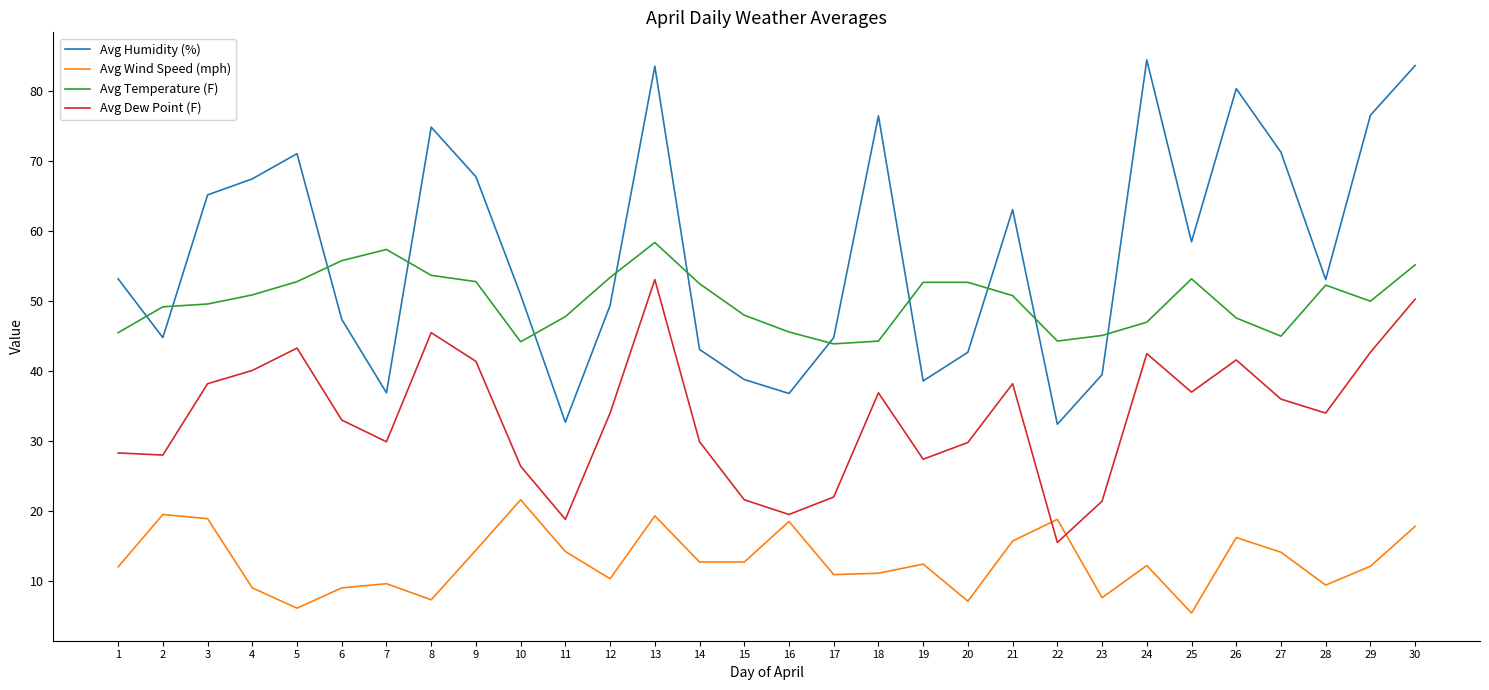

List the series in order of their peak value, lowest first.

Avg Wind Speed (mph), Avg Dew Point (F), Avg Temperature (F), Avg Humidity (%)